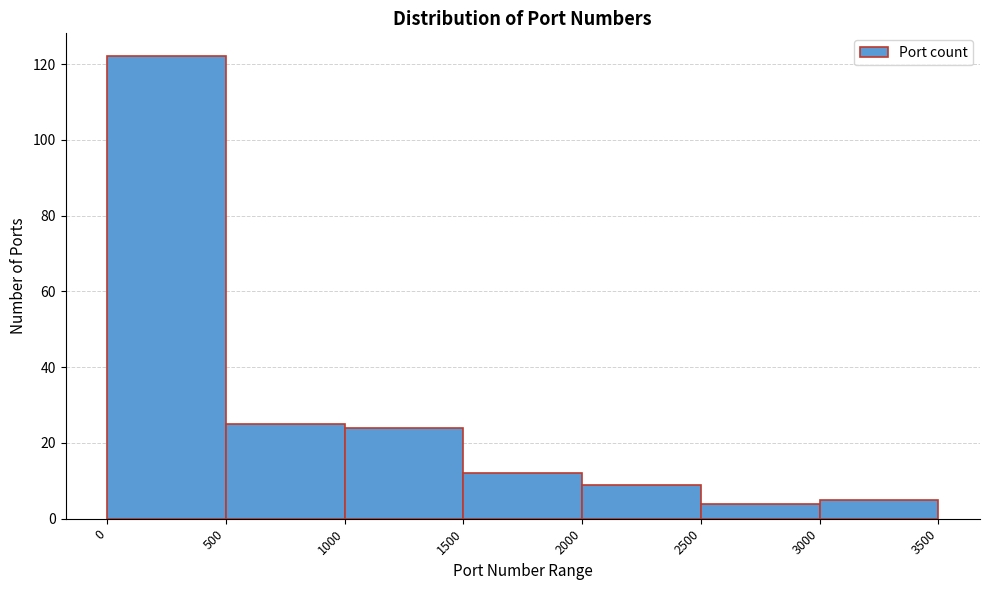

Reading left to right, transcribe this chart: for each bar, give the range it covers on the x-axis and its height. The values are not printed on the chart, so give them approximately, as read against the axis.

0 to 500: 122
500 to 1000: 26
1000 to 1500: 24
1500 to 2000: 12
2000 to 2500: 10
2500 to 3000: 4
3000 to 3500: 6